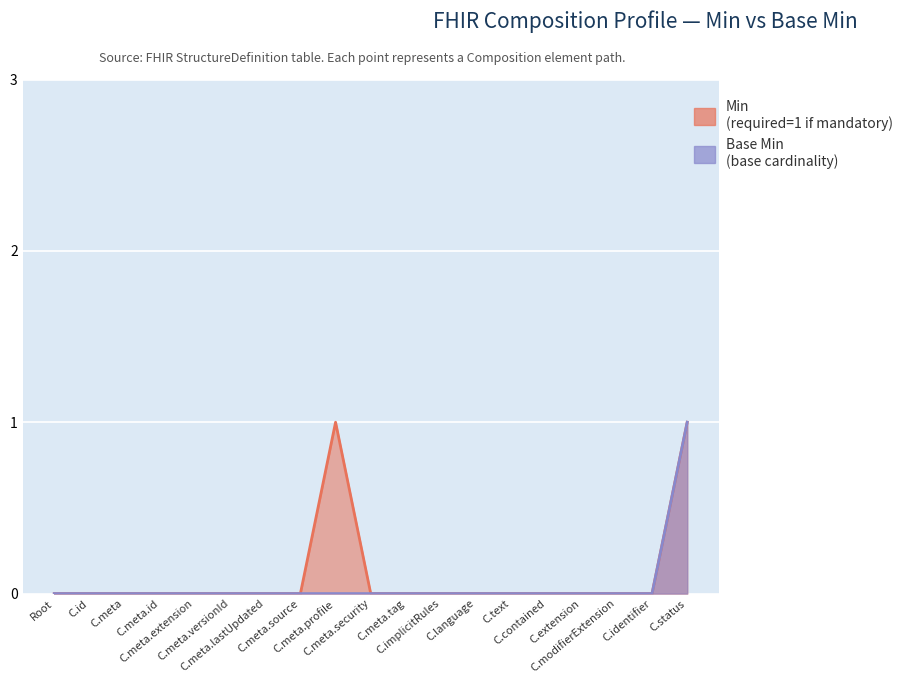

Rank the series by their maximum value, from highest to lowest.

Min, Base Min